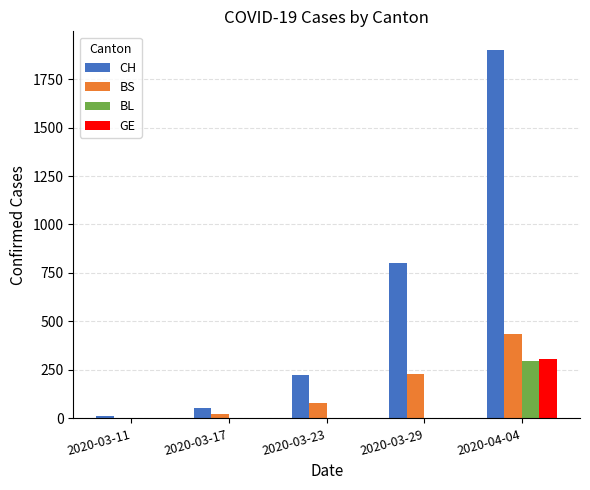

Does the chart contain stacked bars?

No